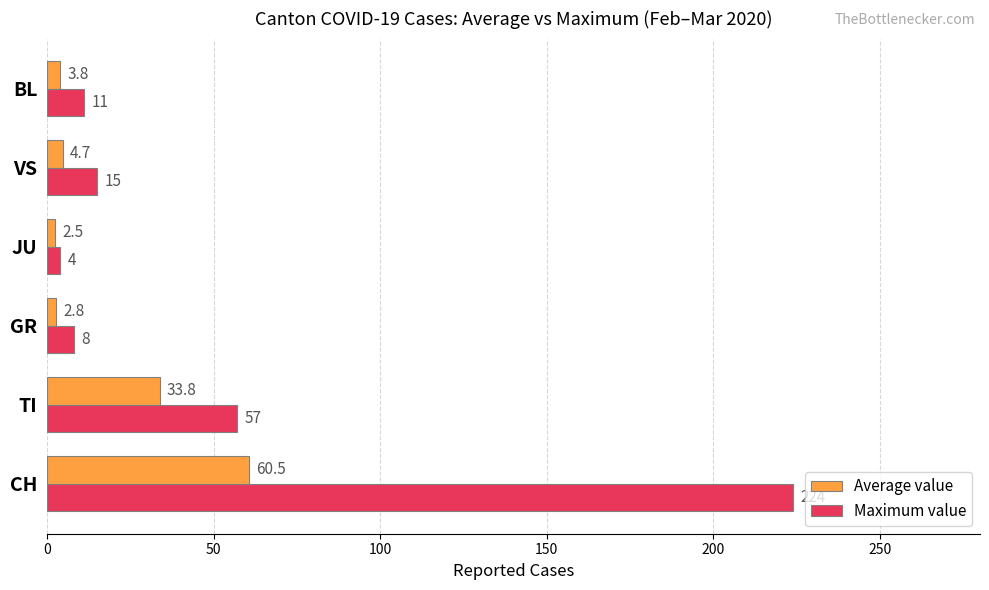

Rank the series by their maximum value, from highest to lowest.

Maximum value, Average value